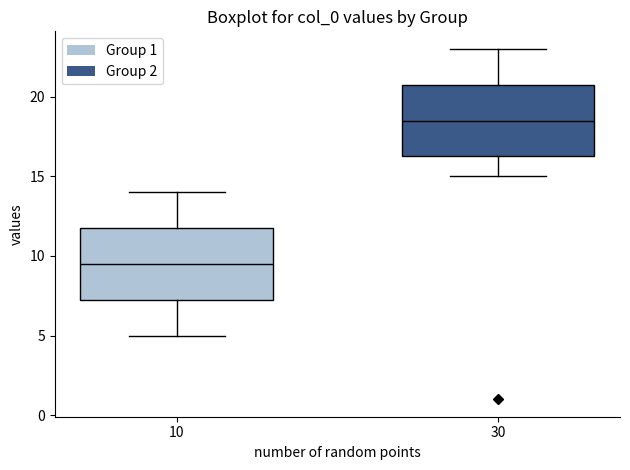

Reading left to right, transcribe this box plot: for each box, give where its median line is, the range the box spans, and where its two whiskers end, as read against the y-axis. The values are not printed on the chart, so give them approximately, as read against the axis.

10: median 9.5, box 7.5 to 12.0, whiskers 5.0 to 14.0
30: median 18.5, box 16.5 to 21.0, whiskers 15.0 to 23.0